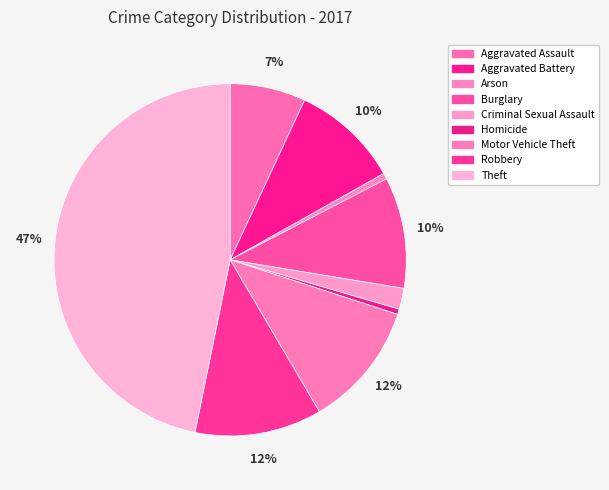

What is the largest slice in the pie chart?

Theft